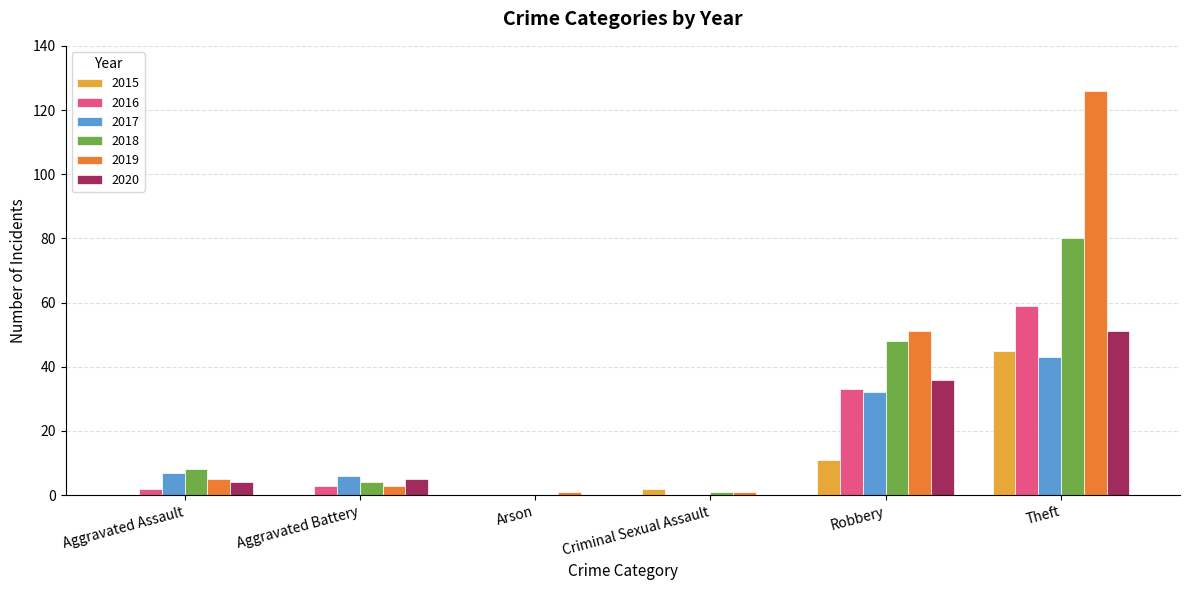

At which category does the chart reach its peak across all series?

Theft